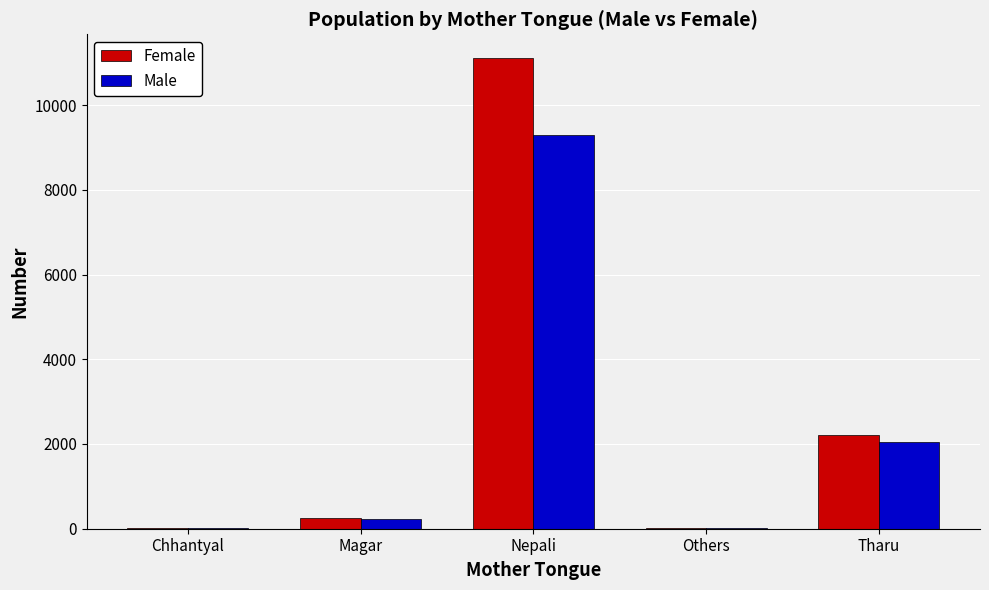

At which category is the sum across all series the highest?

Nepali